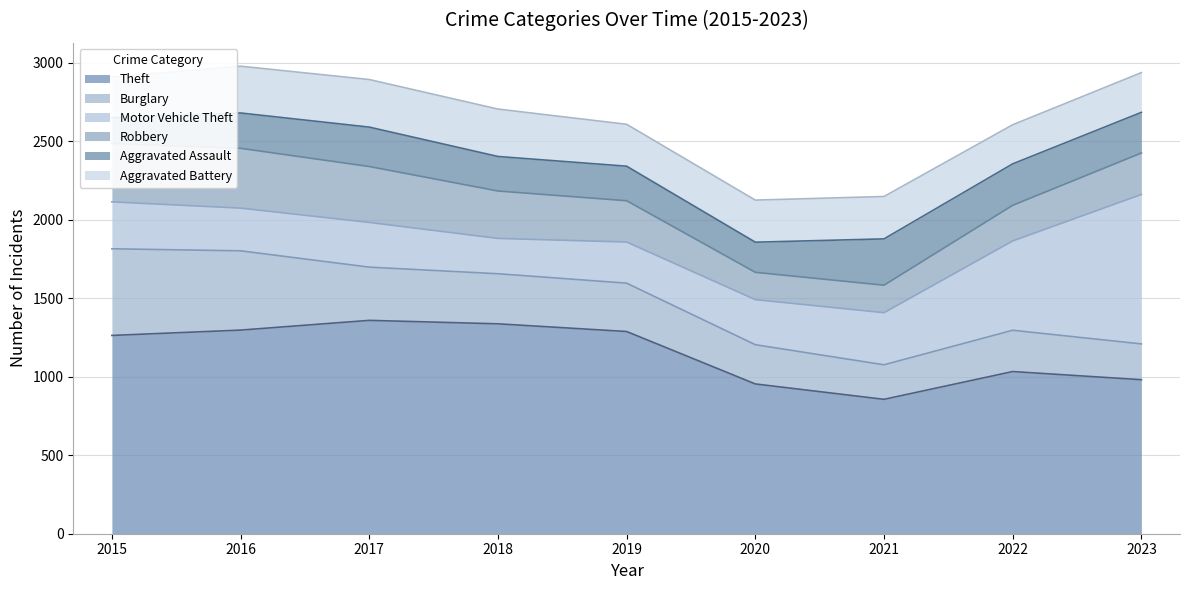

Is the value of Motor Vehicle Theft at 2019 greater than the value of Robbery at 2023?

No